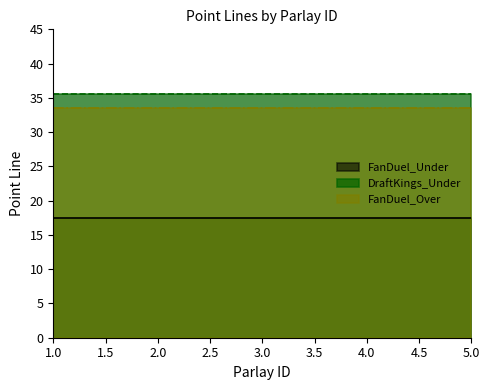

How many categories are shown in the chart?

5